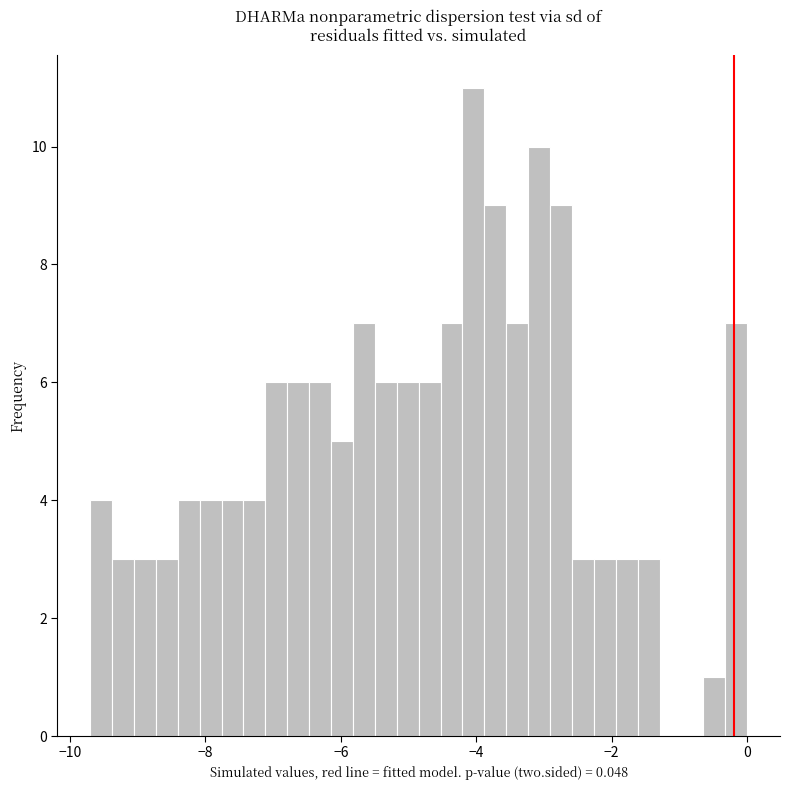

Around what value on the x-axis is the tallest bar? Give the approximate position of its centre, as read against the axis.

-4.0